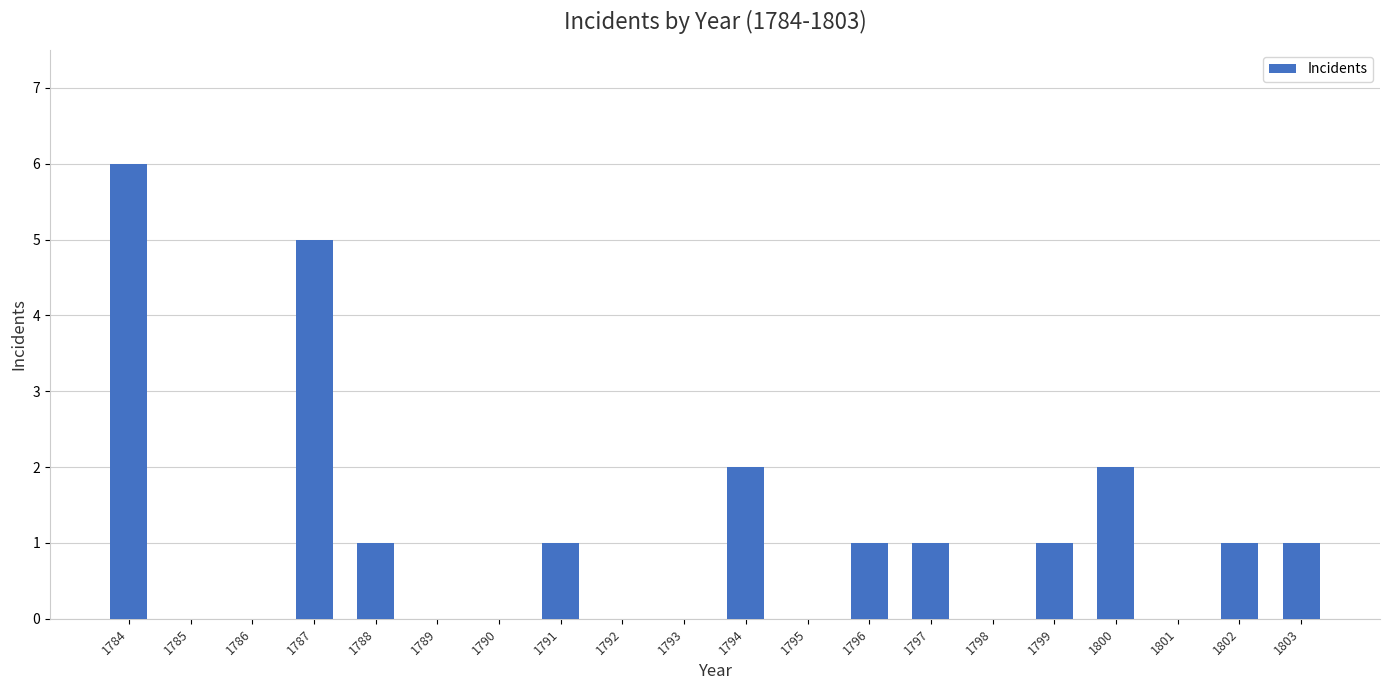

True or false: the data shows -3 at 1798.

False